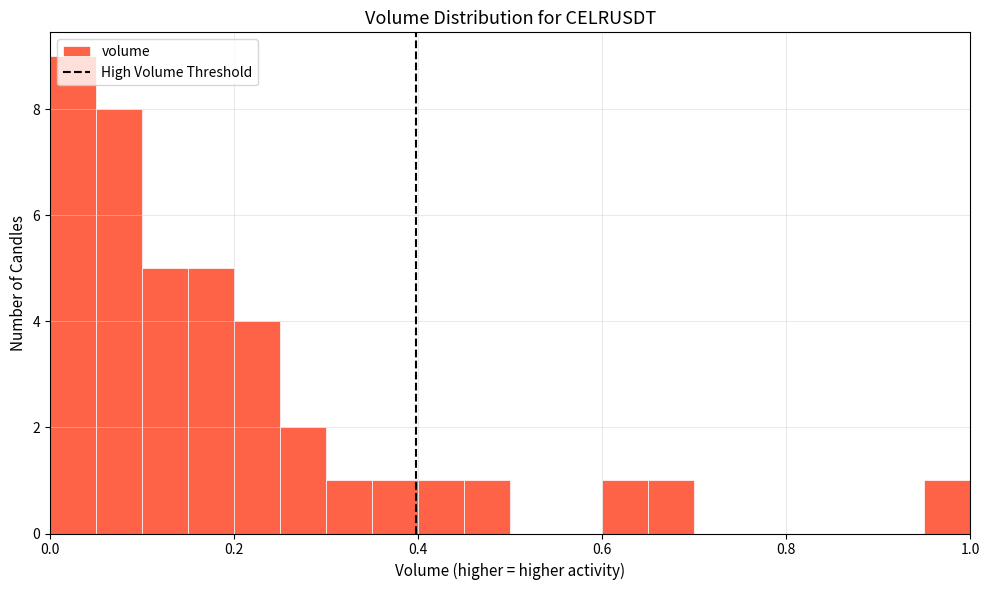

Read against the x-axis, roughly where is the centre of the tallest bar?

0.02